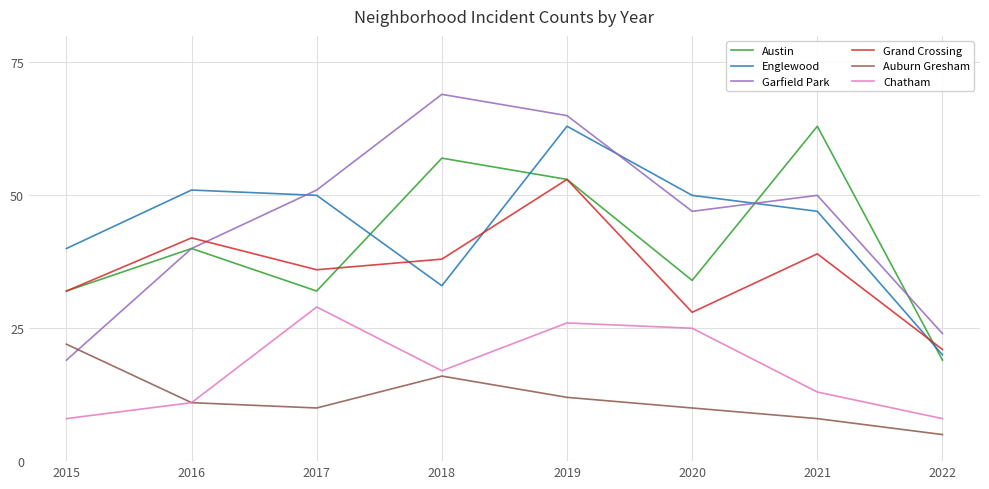

What is the maximum value shown in the chart?

69